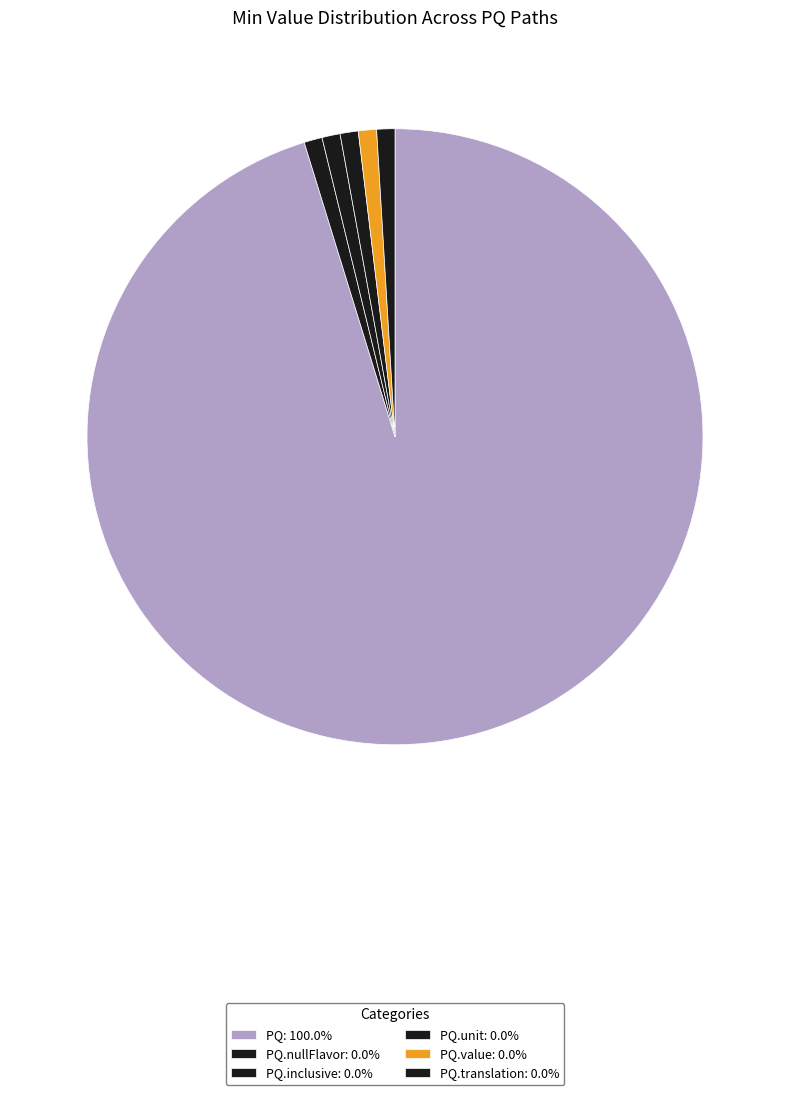

How many segments does this pie chart have?

6